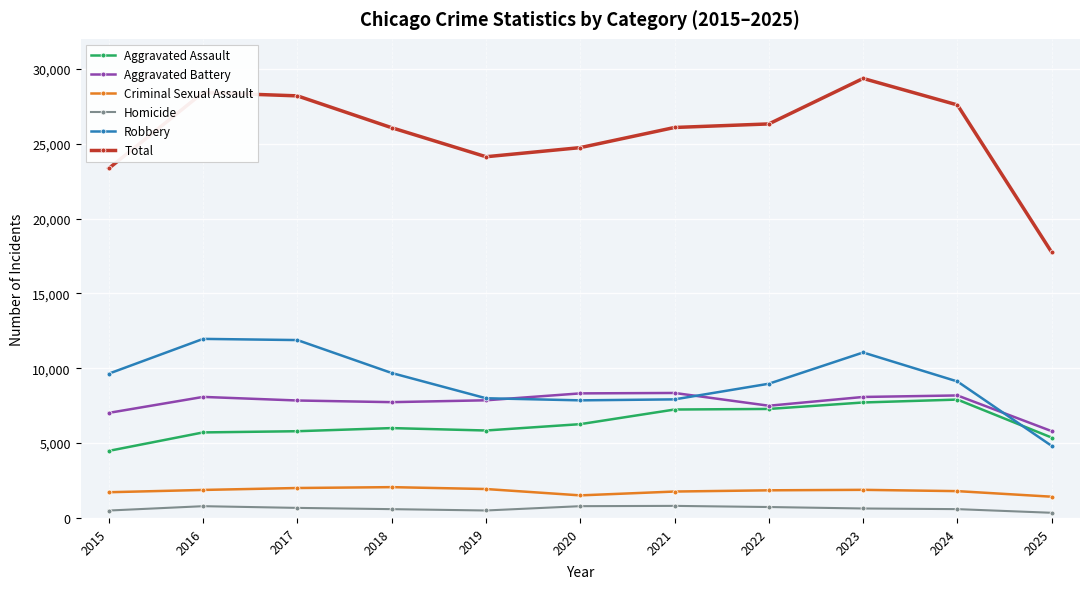

True or false: Criminal Sexual Assault and Aggravated Battery intersect in this chart.

False